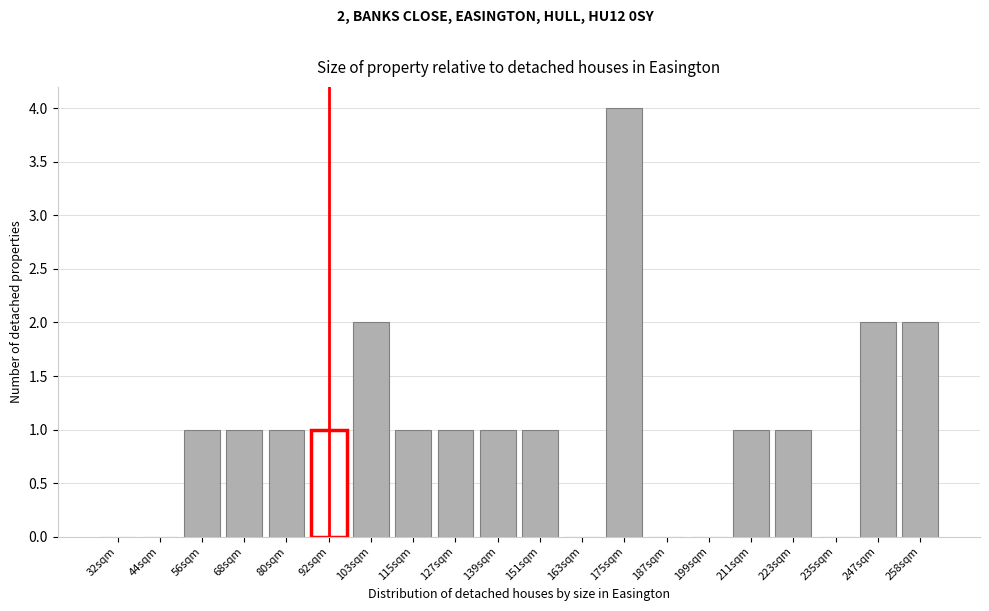

Reading left to right, list all the values displayed in this chart.

32sqm=0	44sqm=0	56sqm=1	68sqm=1	80sqm=1	92sqm=1	103sqm=2	115sqm=1	127sqm=1	139sqm=1	151sqm=1	163sqm=0	175sqm=4	187sqm=0	199sqm=0	211sqm=1	223sqm=1	235sqm=0	247sqm=2	258sqm=2